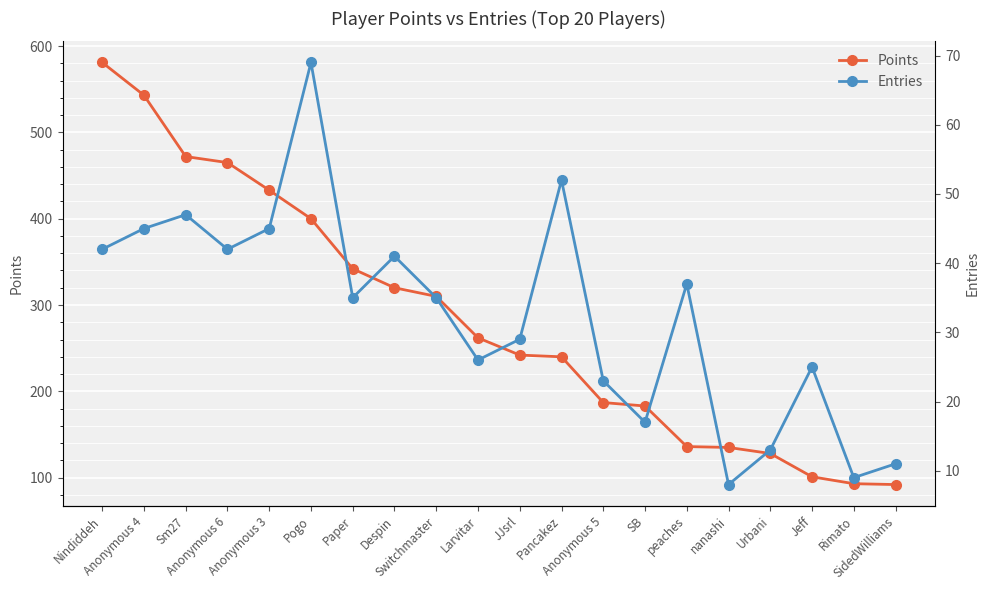

At which category is the sum across all series the highest?

Nindiddeh